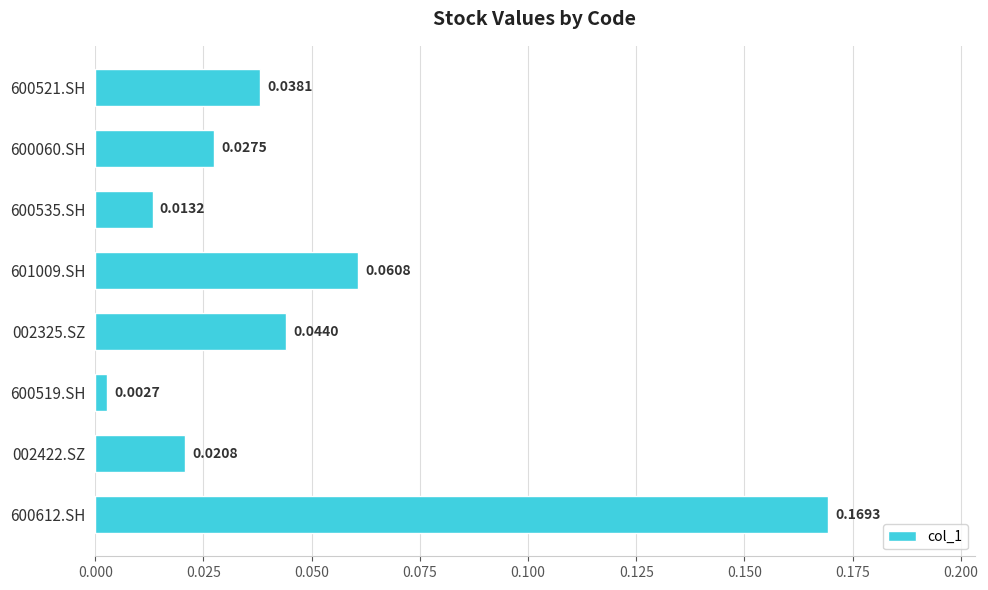

List the labels in order of value, largest first.

600612.SH, 601009.SH, 002325.SZ, 600521.SH, 600060.SH, 002422.SZ, 600535.SH, 600519.SH